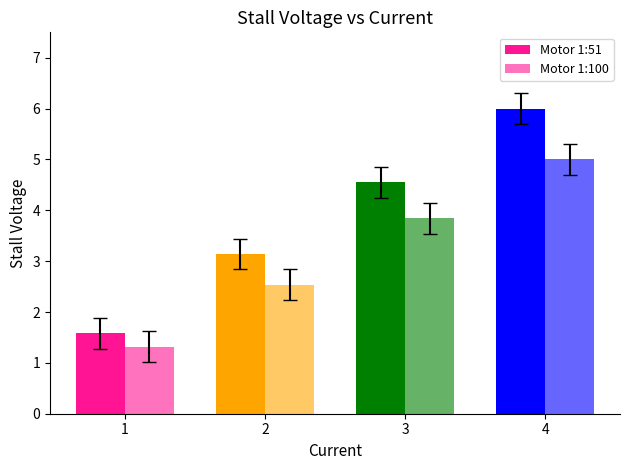

What is the average value of the Motor 1:100 series?

3.2